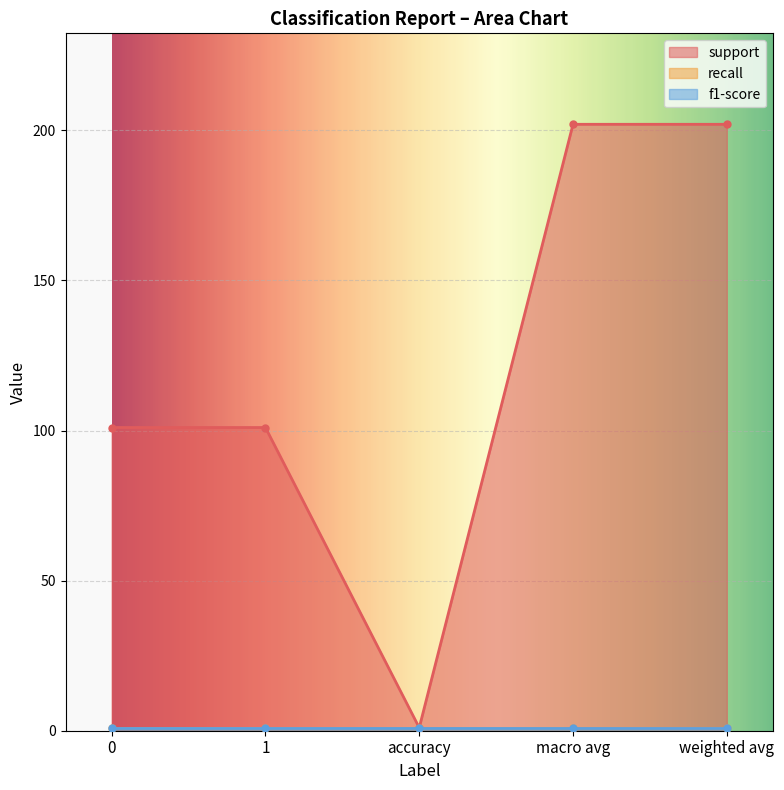

What is the sum of the recall values at weighted avg and macro avg?

2